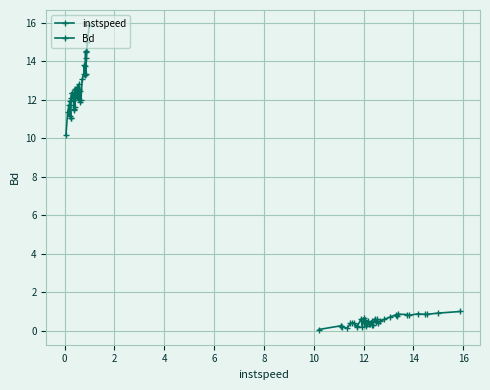

How many interior local peaks does the Bd series have?

12